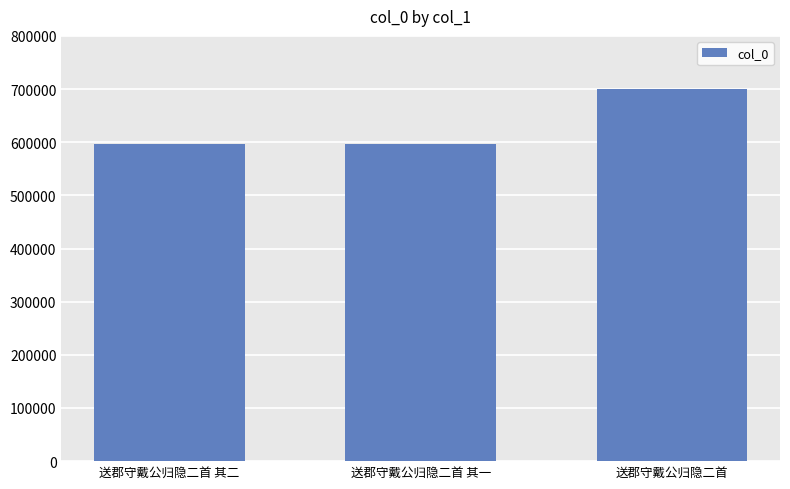

Which has a higher value, 送郡守戴公归隐二首 其一 or 送郡守戴公归隐二首?

送郡守戴公归隐二首